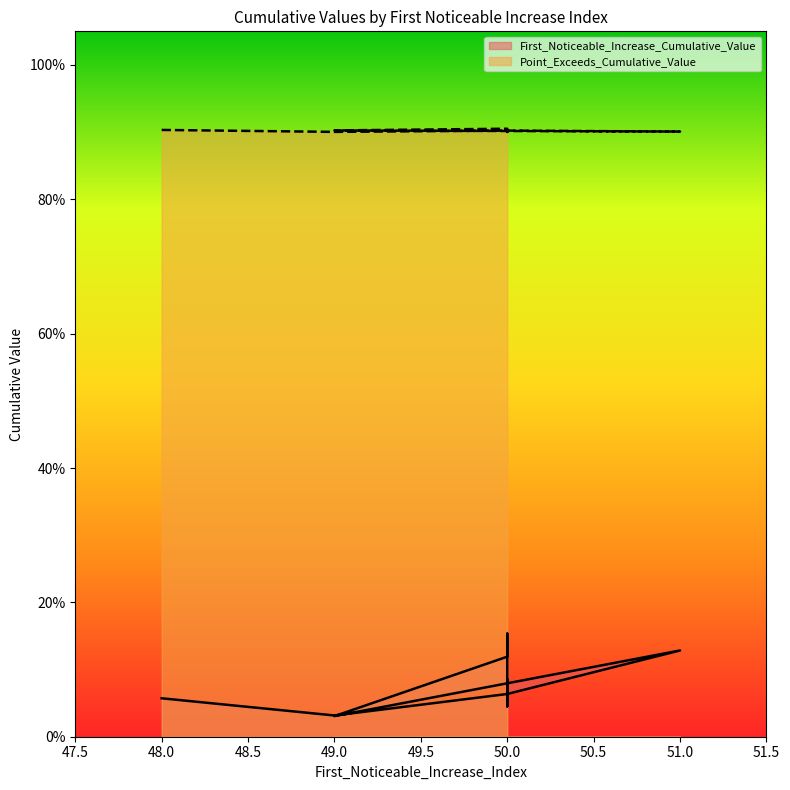

What are all the series names shown in the legend?

First_Noticeable_Increase_Cumulative_Value, Point_Exceeds_Cumulative_Value